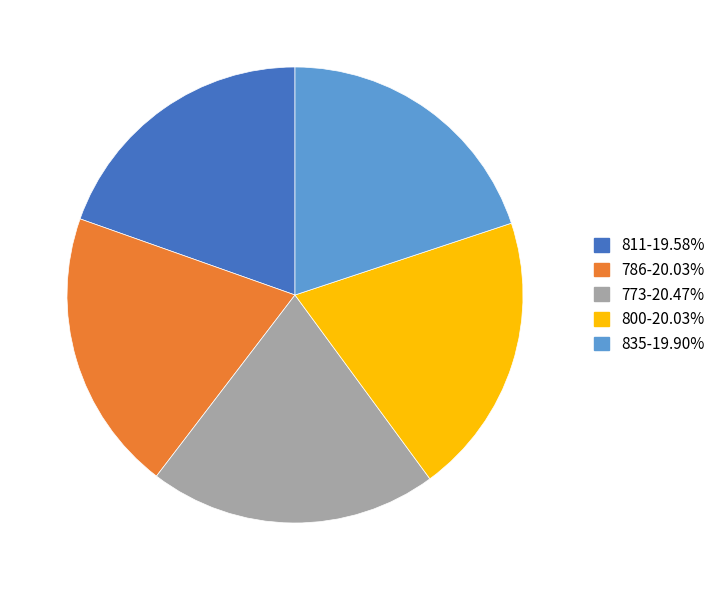

The 835 slice represents 20% of the pie. True or false?

True